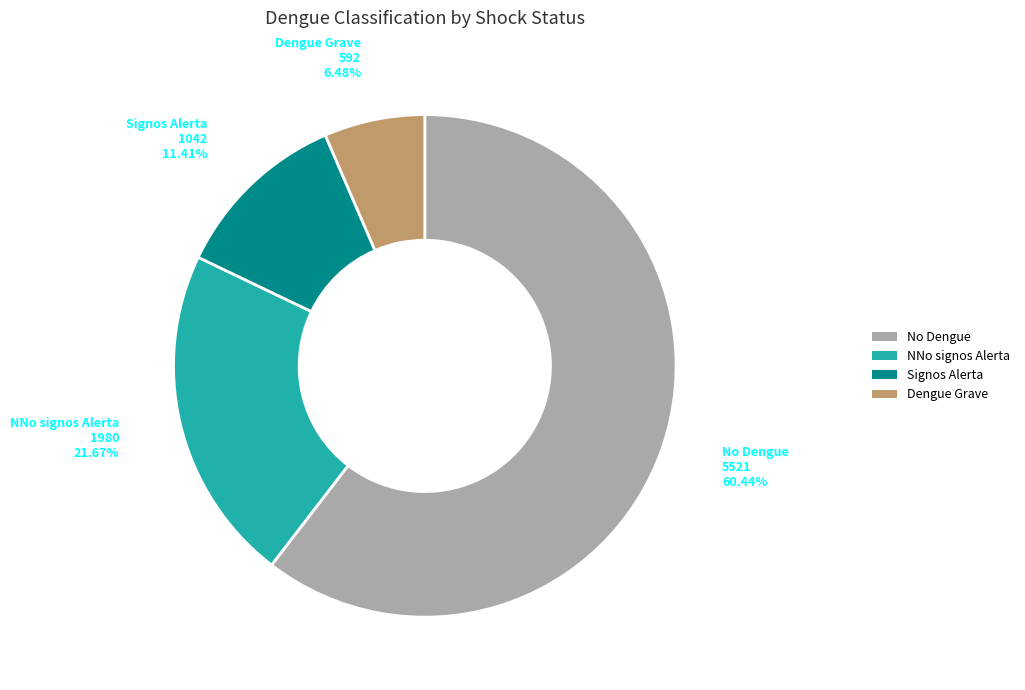

Between NNo signos Alerta and Dengue Grave, which is larger?

NNo signos Alerta